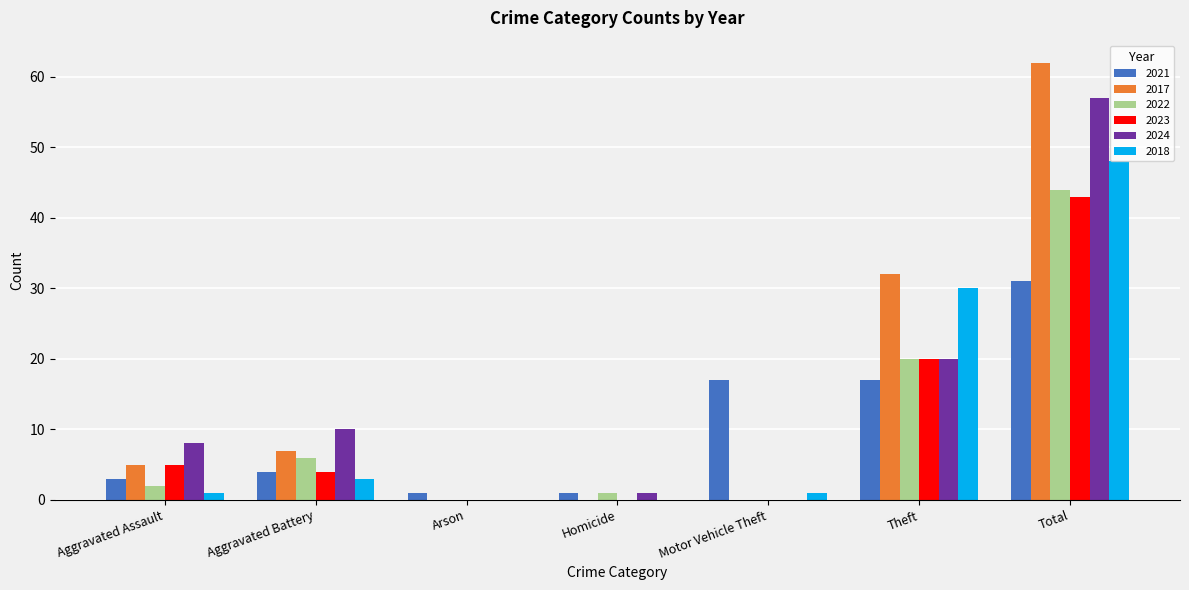

Reading left to right, list all the values displayed in this chart.

2021: 3	4	1	1	17	17	31
2017: 5	7	0	0	0	32	62
2022: 2	6	0	1	0	20	44
2023: 5	4	0	0	0	20	43
2024: 8	10	0	1	0	20	57
2018: 1	3	0	0	1	30	48